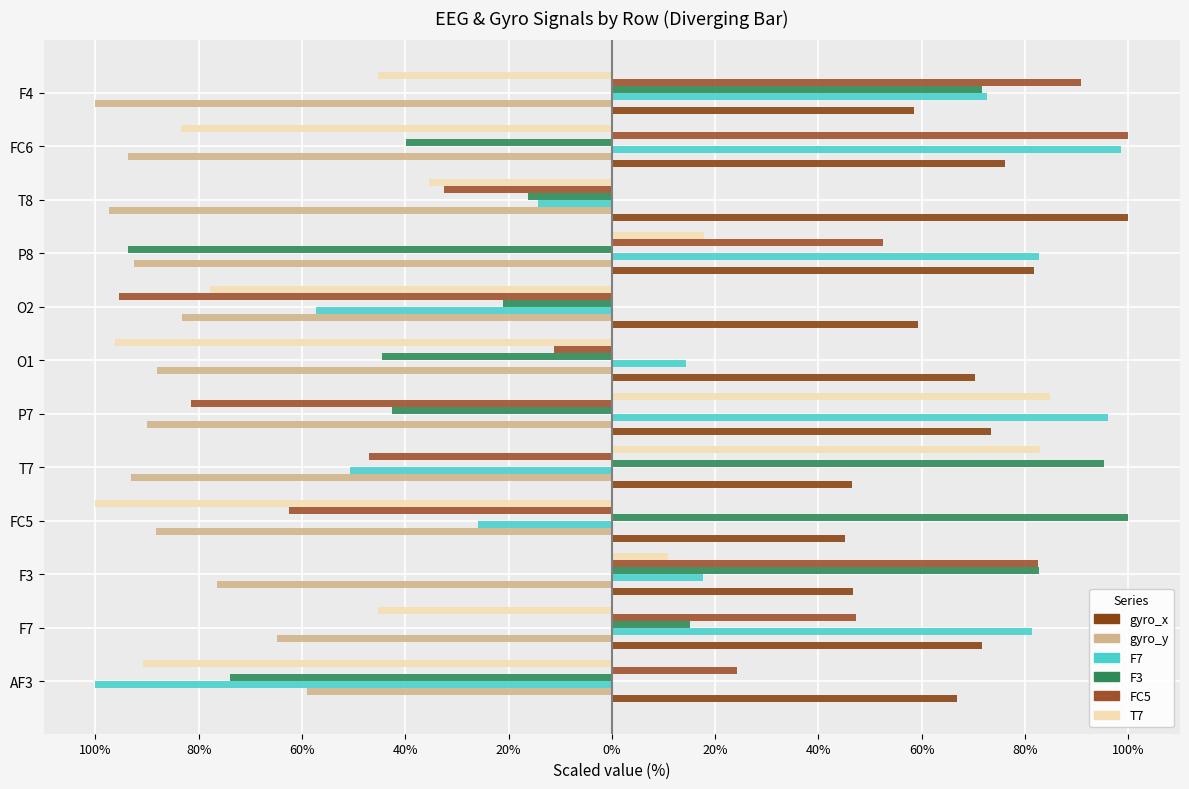

What are all the series names shown in the legend?

gyro_x, gyro_y, F7, F3, FC5, T7